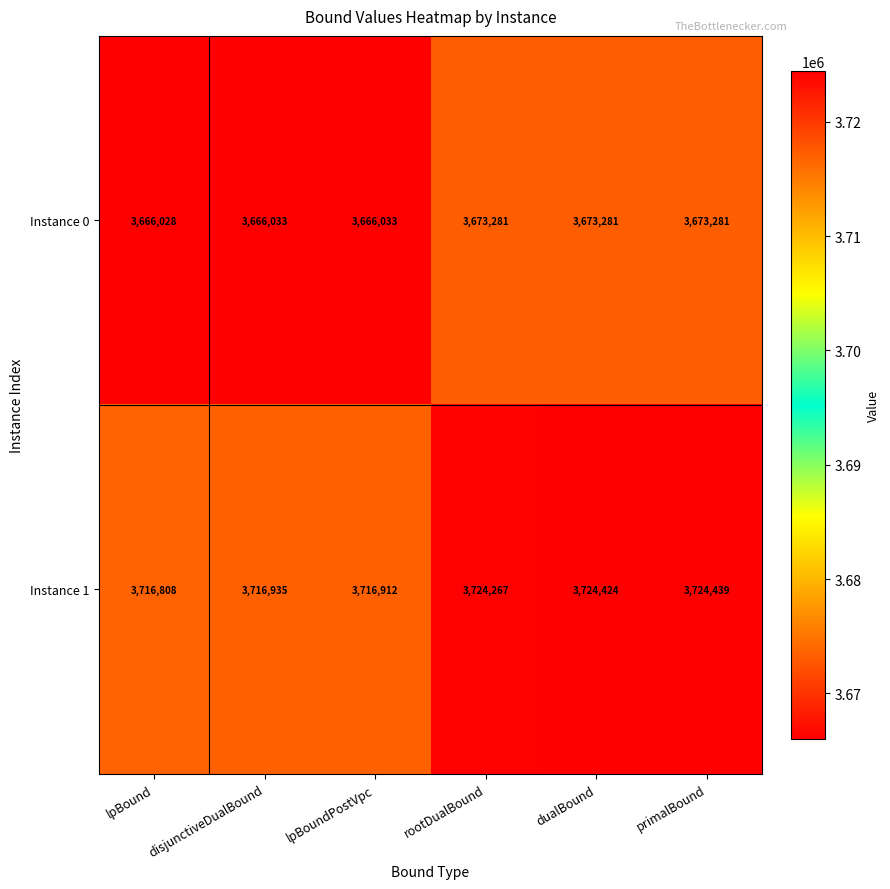

Rank the categories by Instance 1 value from lowest to highest.

lpBound, lpBoundPostVpc, disjunctiveDualBound, rootDualBound, dualBound, primalBound